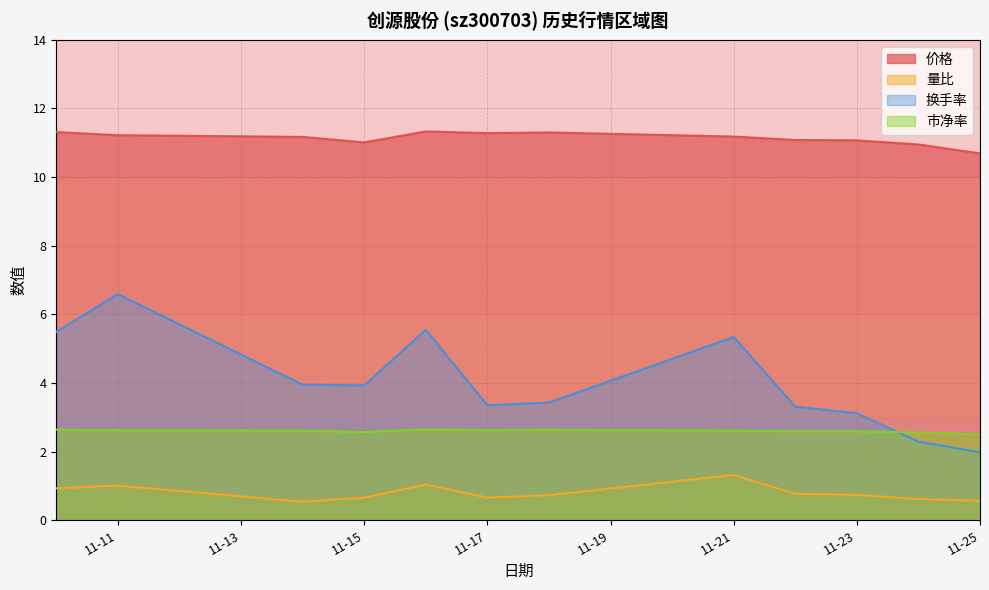

Read the 量比 value at 2022-11-10.

0.9